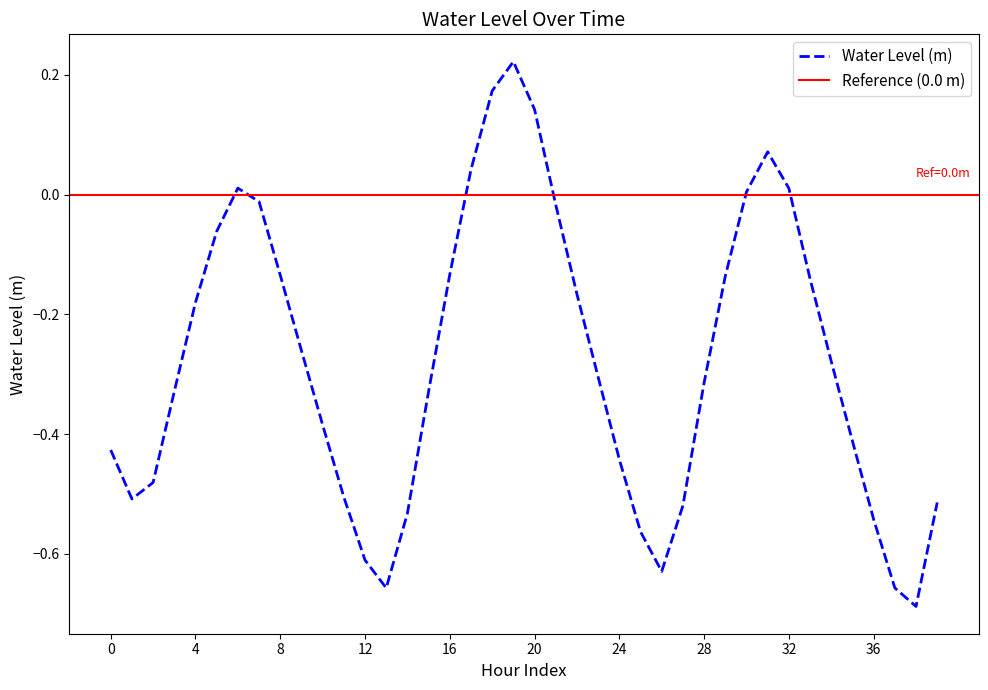

Count the number of categories in the chart.

40